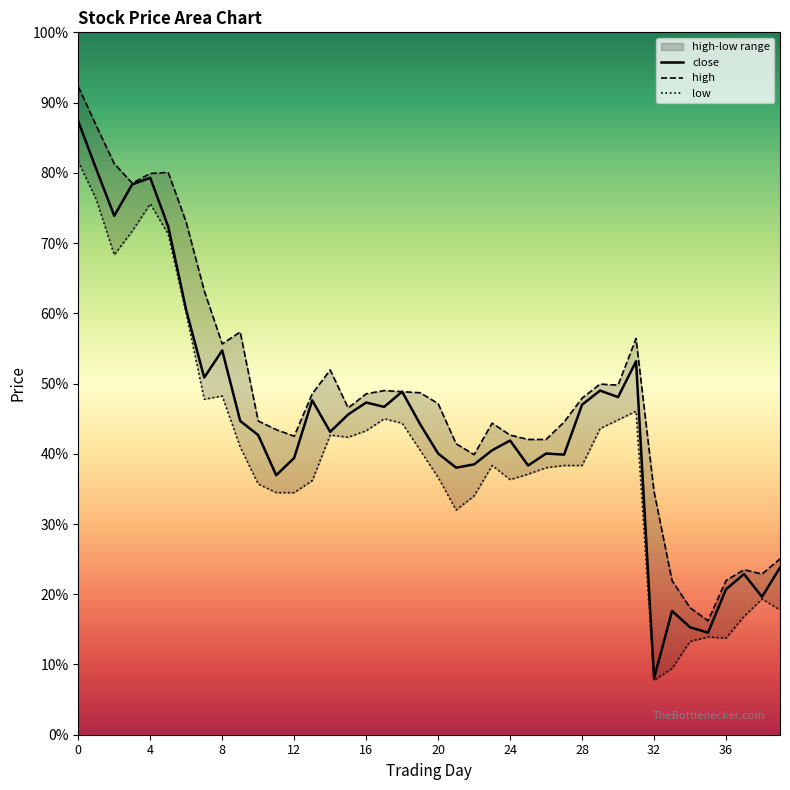

At 0, list the series in order from largest to smallest.

high, close, low